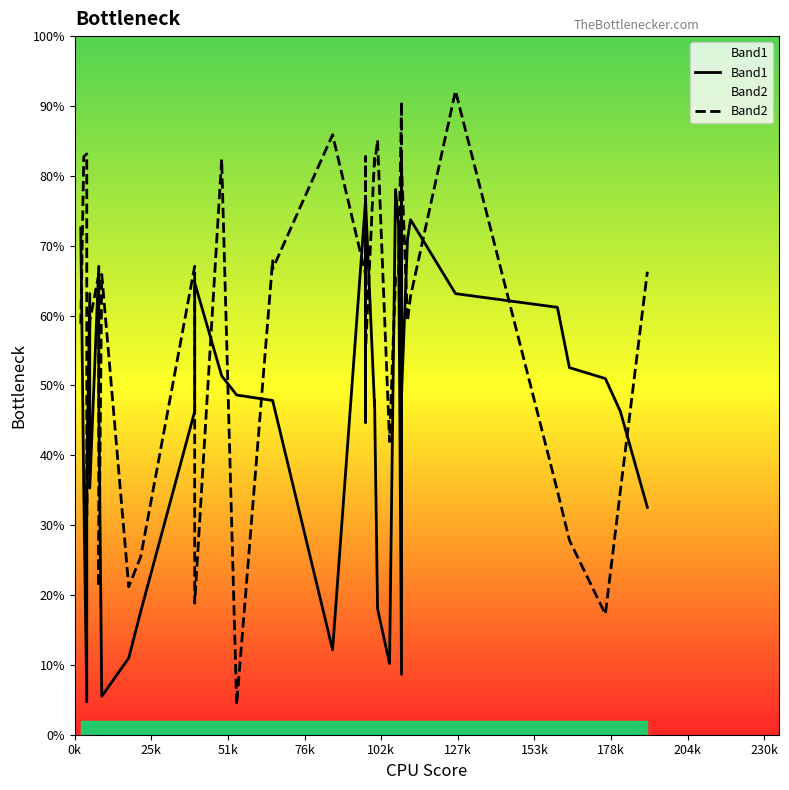

What are all the series names shown in the legend?

Band1, Band2